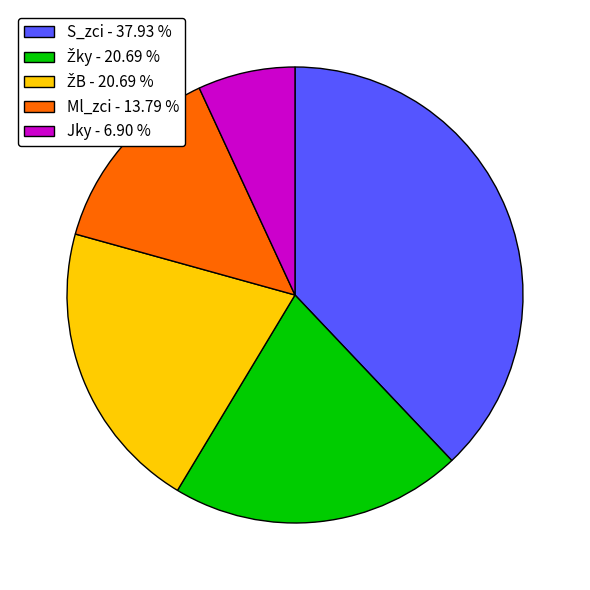

Is Ml_zci - 13.79 % the majority of the pie?

No